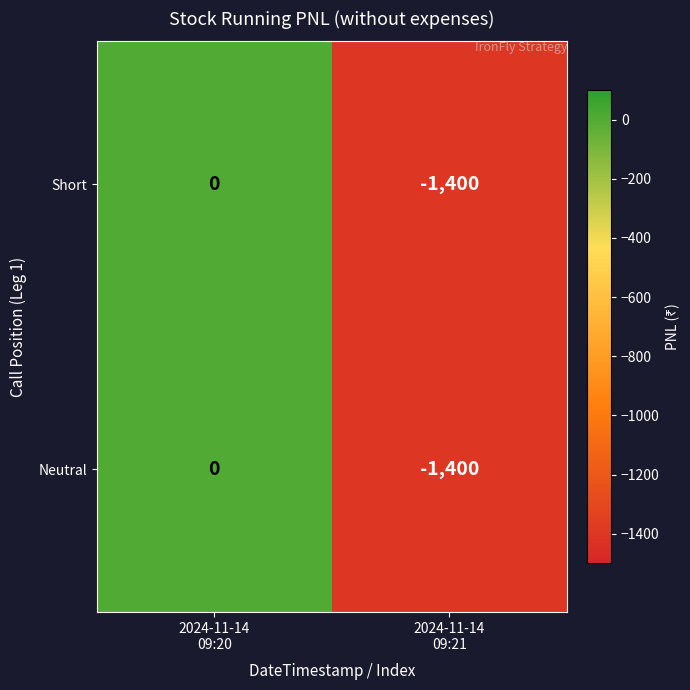

Which category has the highest value across all series?

2024-11-14
09:20